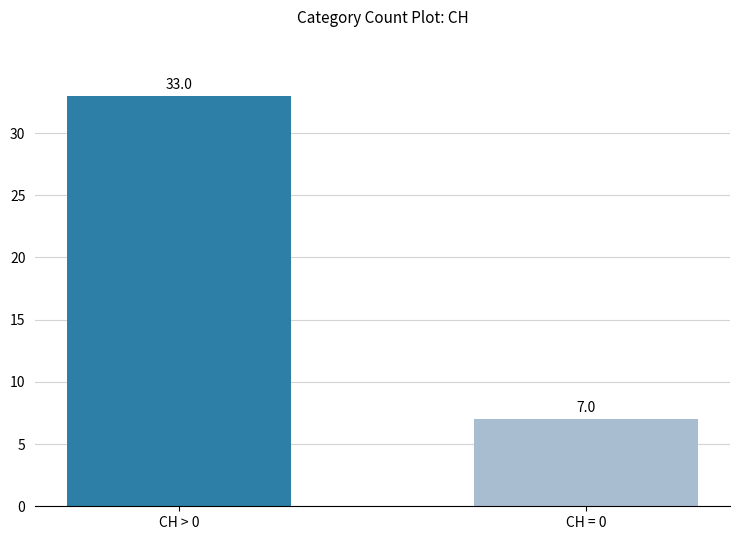

What is the approximate value at CH = 0?

7